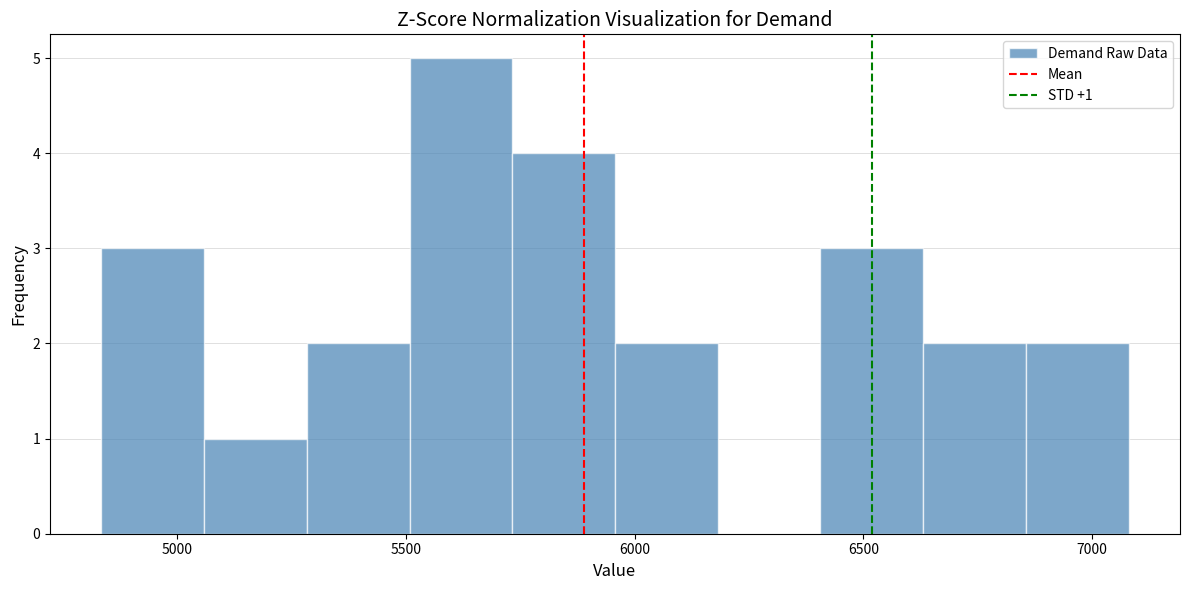

Over which range of the x-axis is the bar tallest?

5500 to 5750